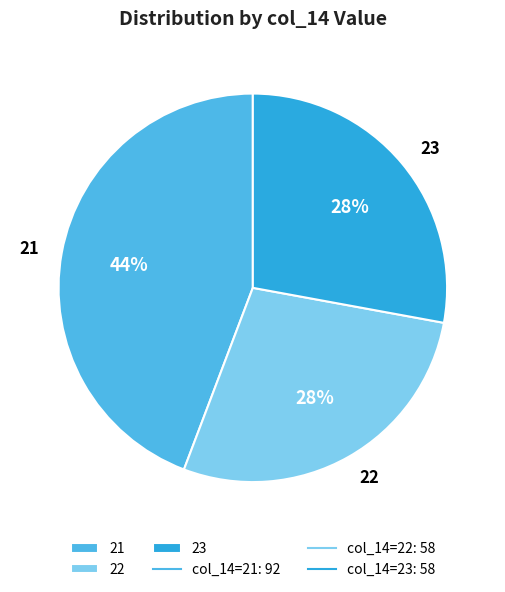

Is it true that 22 is 22% of the pie?

False